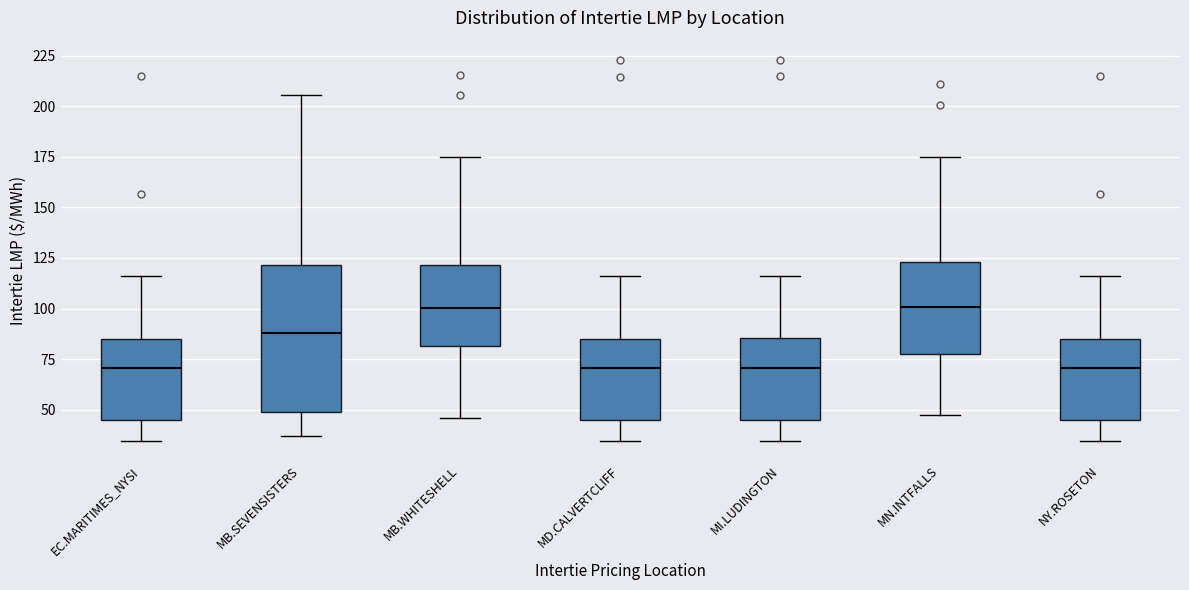

Where is the upper edge of the box for MI.LUDINGTON on the y-axis? The values are not printed on the chart, so give them approximately, as read against the axis.

85